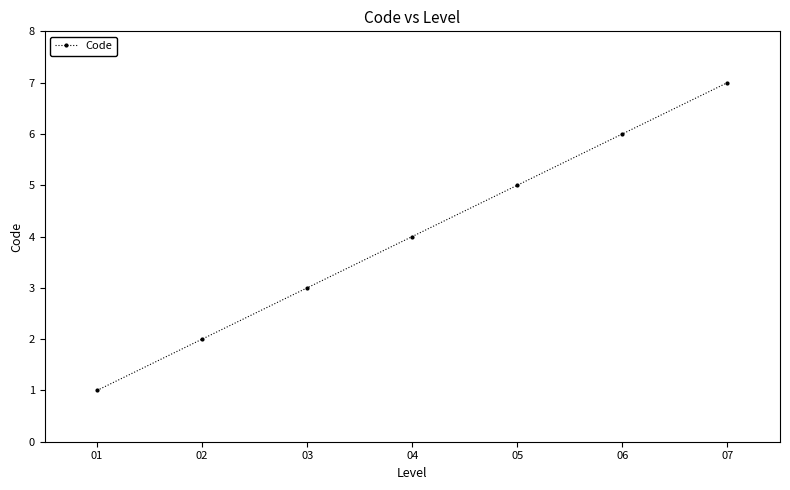

Reading left to right, list all the values displayed in this chart.

01=1	02=2	03=3	04=4	05=5	06=6	07=7